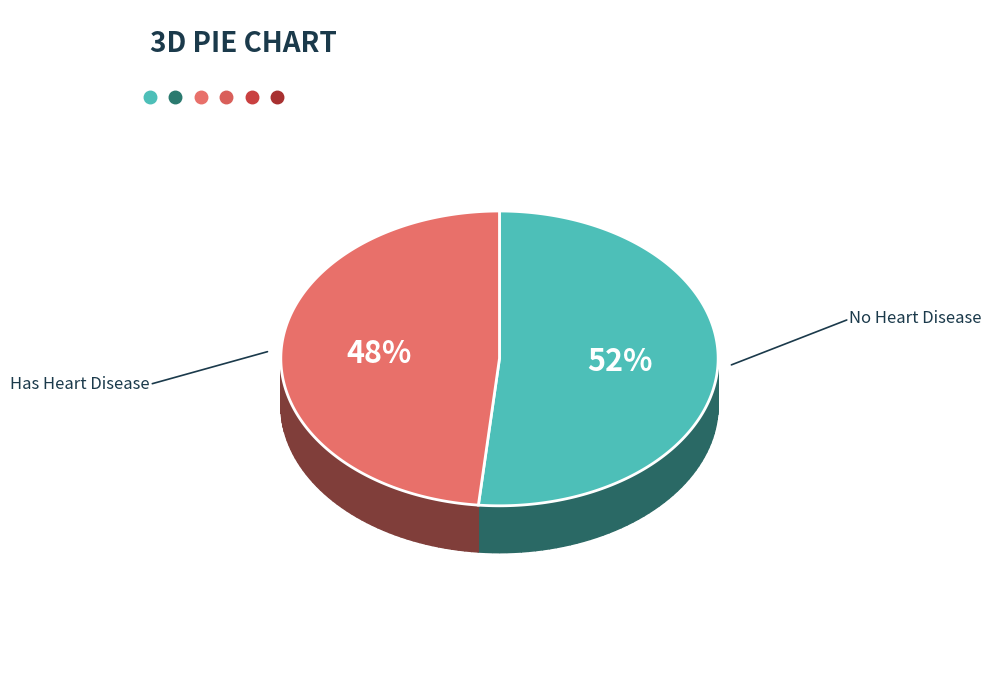

To the nearest percent, what is the combined percentage of No Heart Disease and Has Heart Disease?

100%